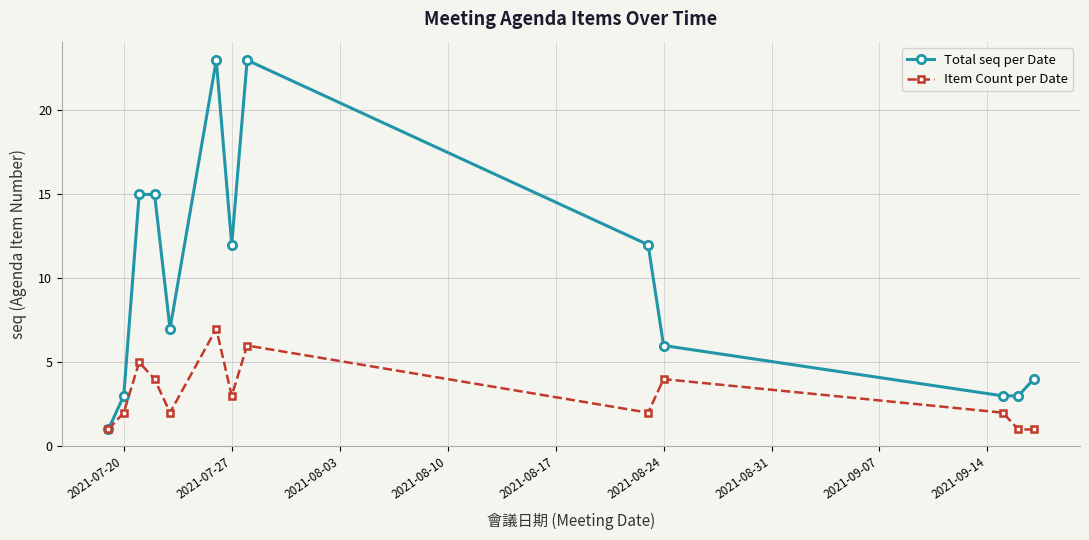

How many data points in Total seq per Date are less than 7?

6